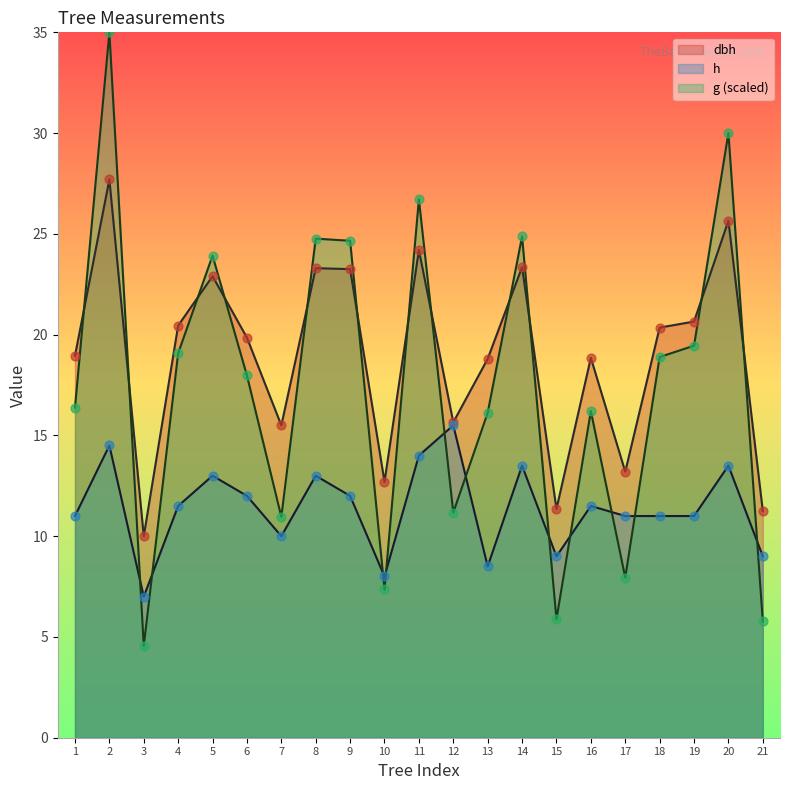

Which series has the widest spread of Y values?

g